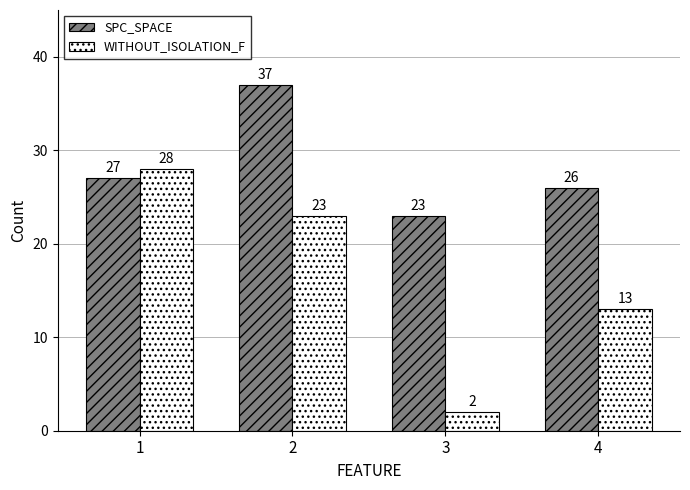

What is the maximum value for SPC_SPACE?

37